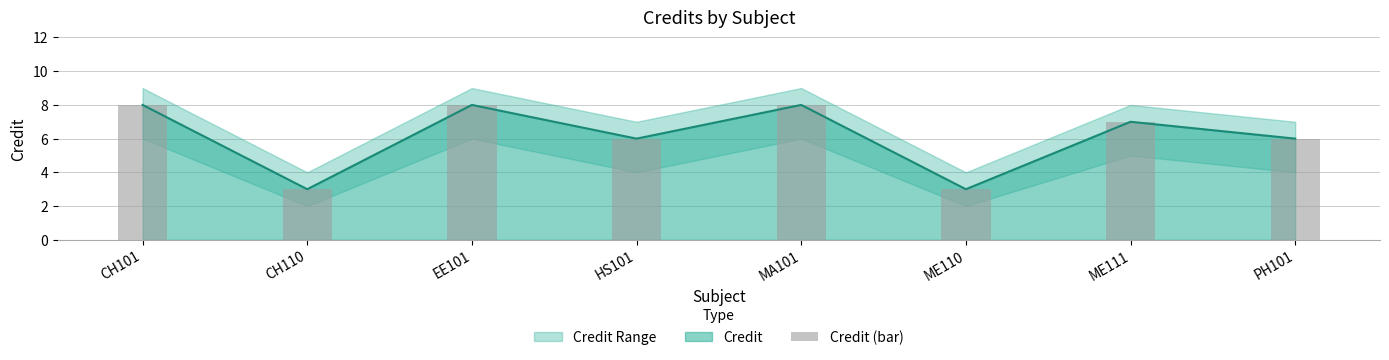

At which category does the chart reach its minimum across all series?

CH110